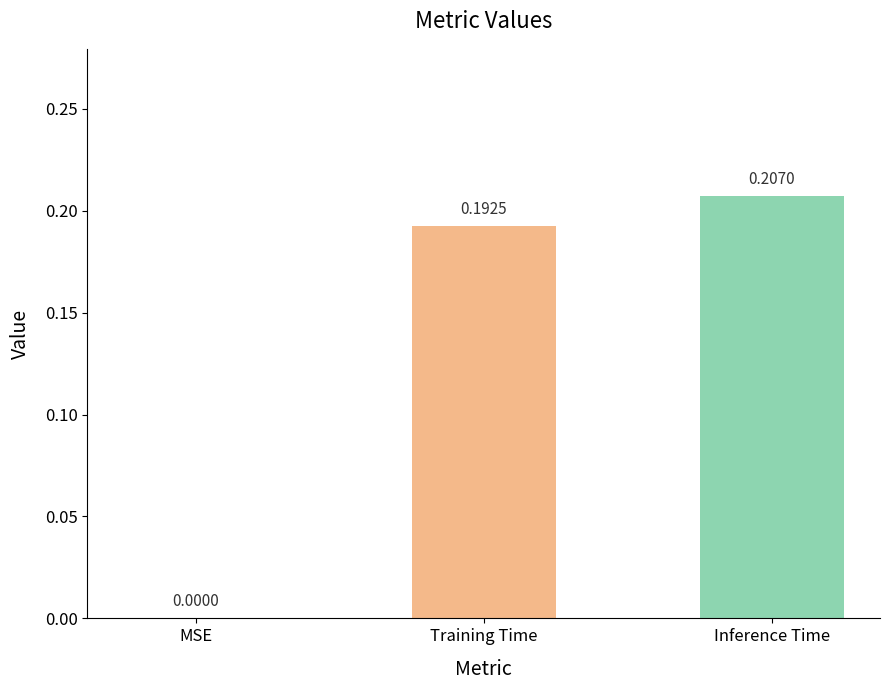

Between Training Time and MSE, which is larger?

Training Time